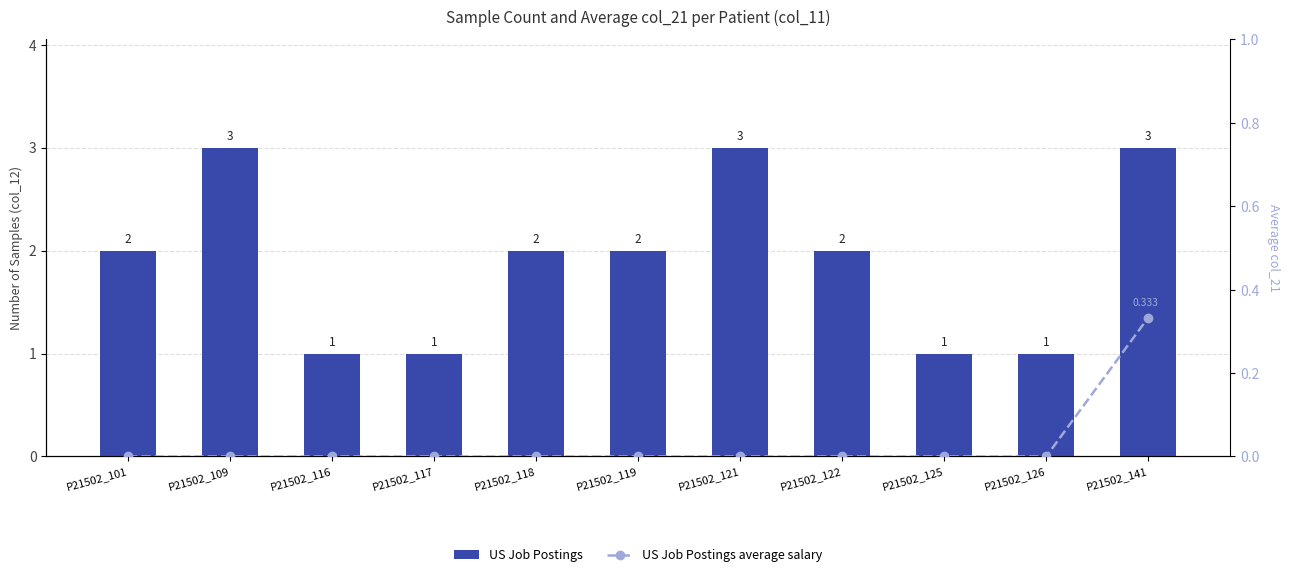

What is the sum of all US Job Postings values?

21.0